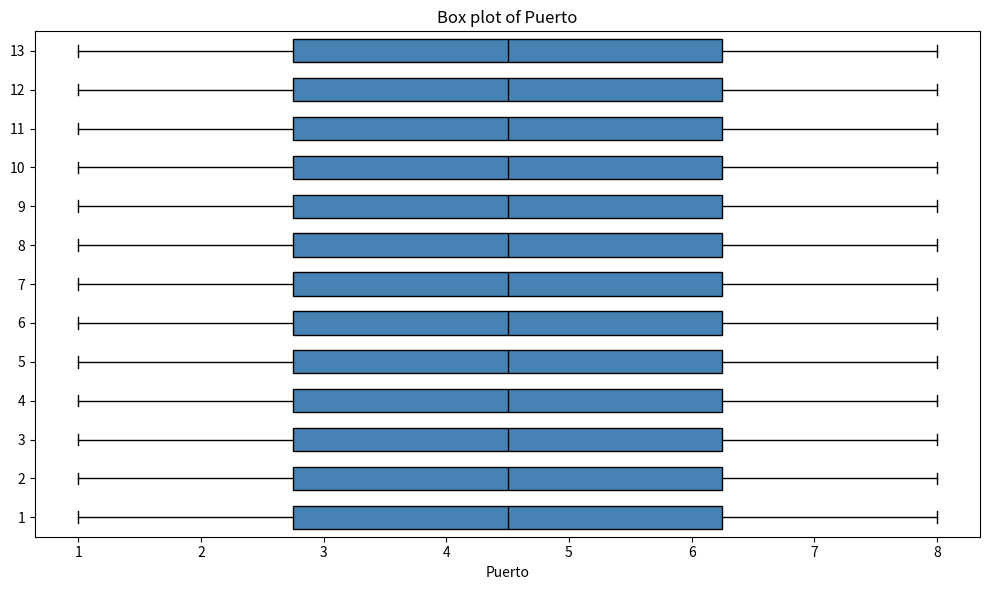

Reading bottom to top, read every box against the x-axis: the position of its median line, the range the box covers, and the ends of its whiskers. The values are not printed on the chart, so give them approximately, as read against the axis.

1: median 4.5, box 2.8 to 6.3, whiskers 1.0 to 8.0
2: median 4.5, box 2.8 to 6.3, whiskers 1.0 to 8.0
3: median 4.5, box 2.8 to 6.3, whiskers 1.0 to 8.0
4: median 4.5, box 2.8 to 6.3, whiskers 1.0 to 8.0
5: median 4.5, box 2.8 to 6.3, whiskers 1.0 to 8.0
6: median 4.5, box 2.8 to 6.3, whiskers 1.0 to 8.0
7: median 4.5, box 2.8 to 6.3, whiskers 1.0 to 8.0
8: median 4.5, box 2.8 to 6.3, whiskers 1.0 to 8.0
9: median 4.5, box 2.8 to 6.3, whiskers 1.0 to 8.0
10: median 4.5, box 2.8 to 6.3, whiskers 1.0 to 8.0
11: median 4.5, box 2.8 to 6.3, whiskers 1.0 to 8.0
12: median 4.5, box 2.8 to 6.3, whiskers 1.0 to 8.0
13: median 4.5, box 2.8 to 6.3, whiskers 1.0 to 8.0